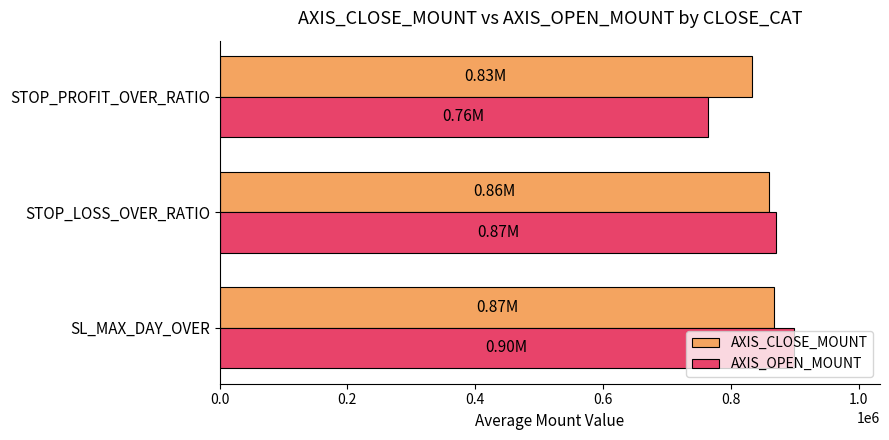

How many series are shown in this chart?

2